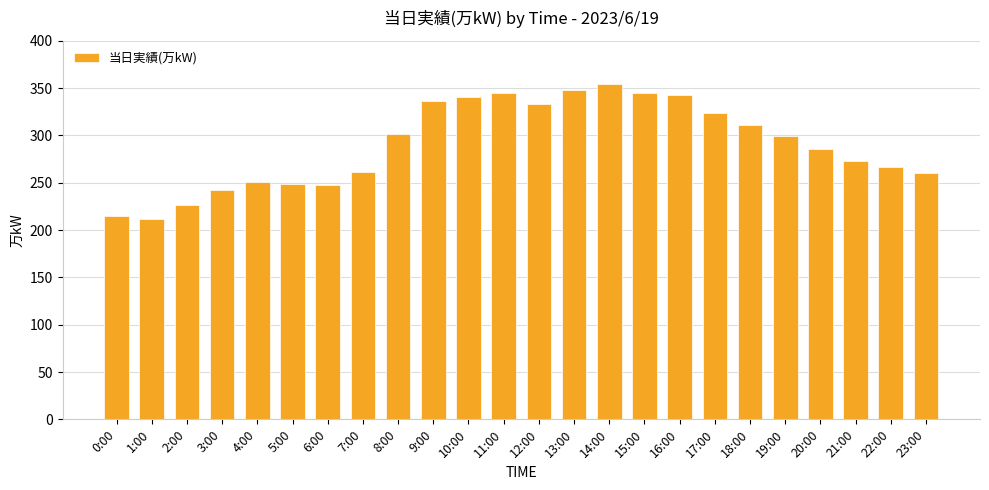

What is the change in value from 0:00 to 15:00?

+130